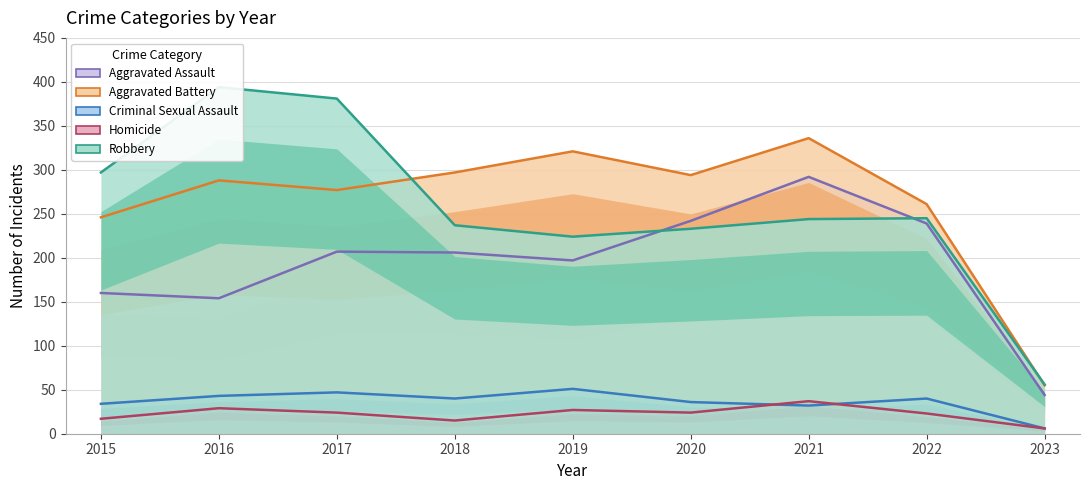

Reading right to left, transcribe all the data shown in this chart.

Aggravated Assault: 2023=44	2022=239	2021=292	2020=242	2019=197	2018=206	2017=207	2016=154	2015=160
Aggravated Battery: 2023=55	2022=261	2021=336	2020=294	2019=321	2018=297	2017=277	2016=288	2015=246
Criminal Sexual Assault: 2023=6	2022=40	2021=32	2020=36	2019=51	2018=40	2017=47	2016=43	2015=34
Homicide: 2023=6	2022=23	2021=37	2020=24	2019=27	2018=15	2017=24	2016=29	2015=17
Robbery: 2023=56	2022=245	2021=244	2020=233	2019=224	2018=237	2017=381	2016=394	2015=297